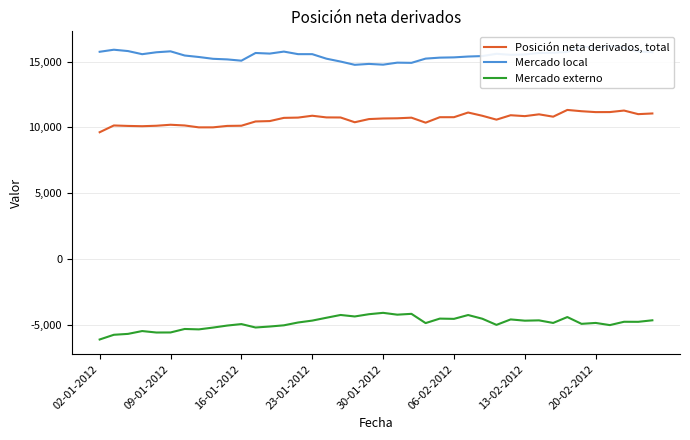

True or false: Posición neta derivados, total and Mercado externo cross at least once.

False